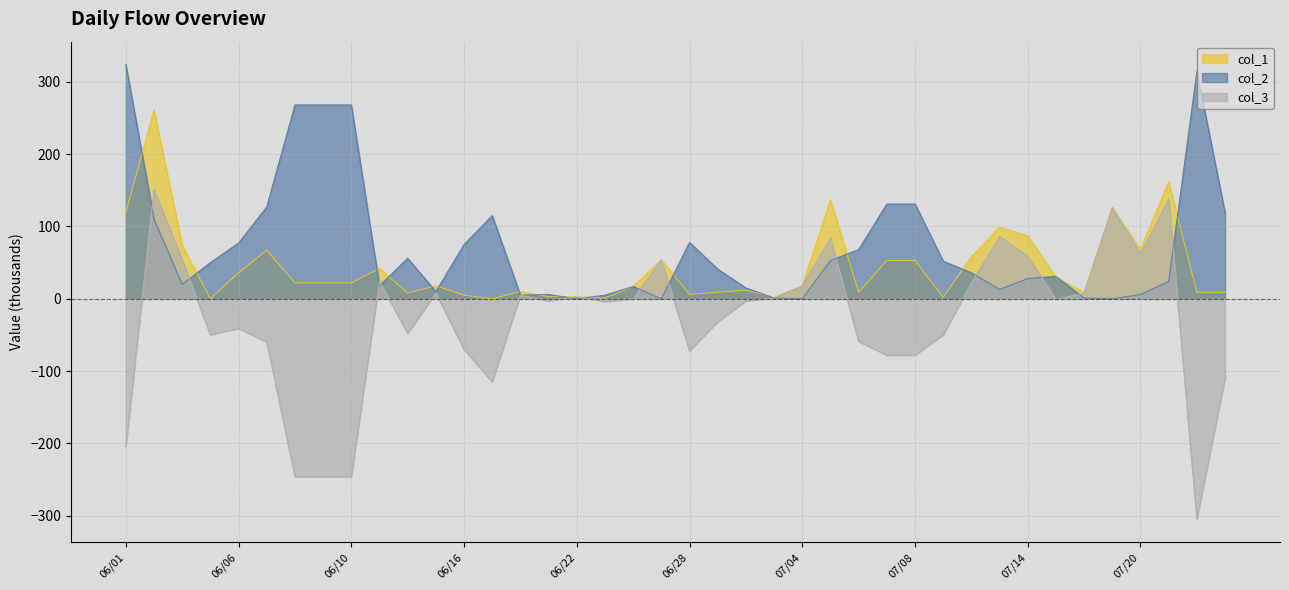

What is the label of the 7th point from the right?

07/15